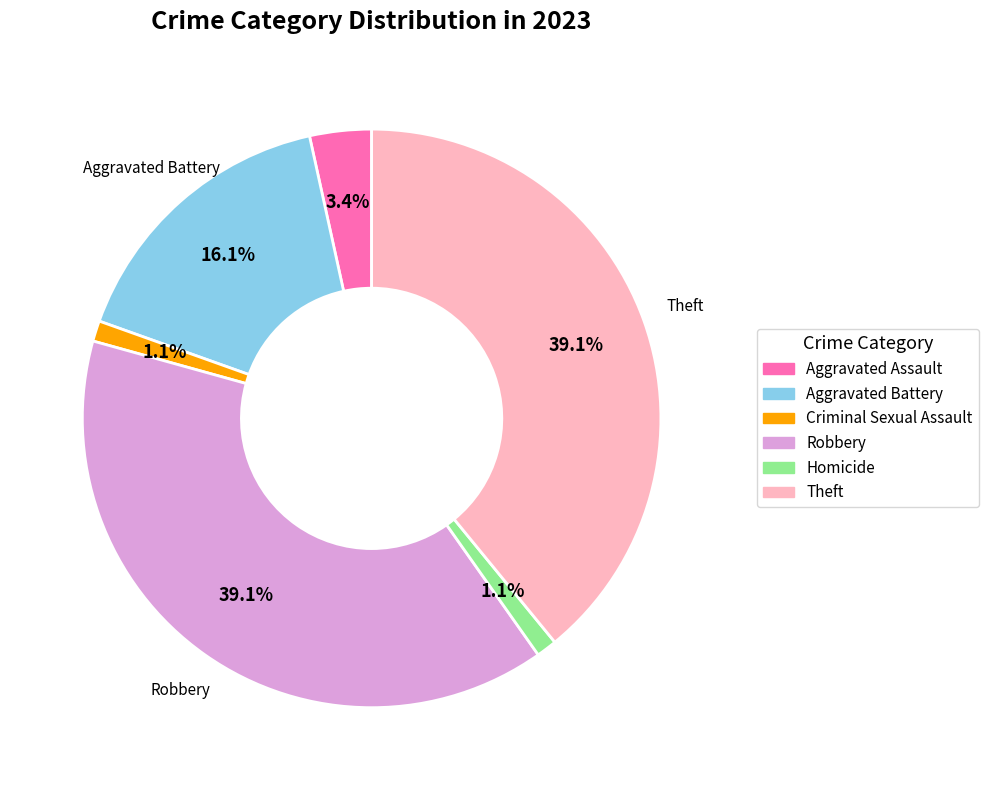

How much of the chart is everything except Homicide?

98.9%